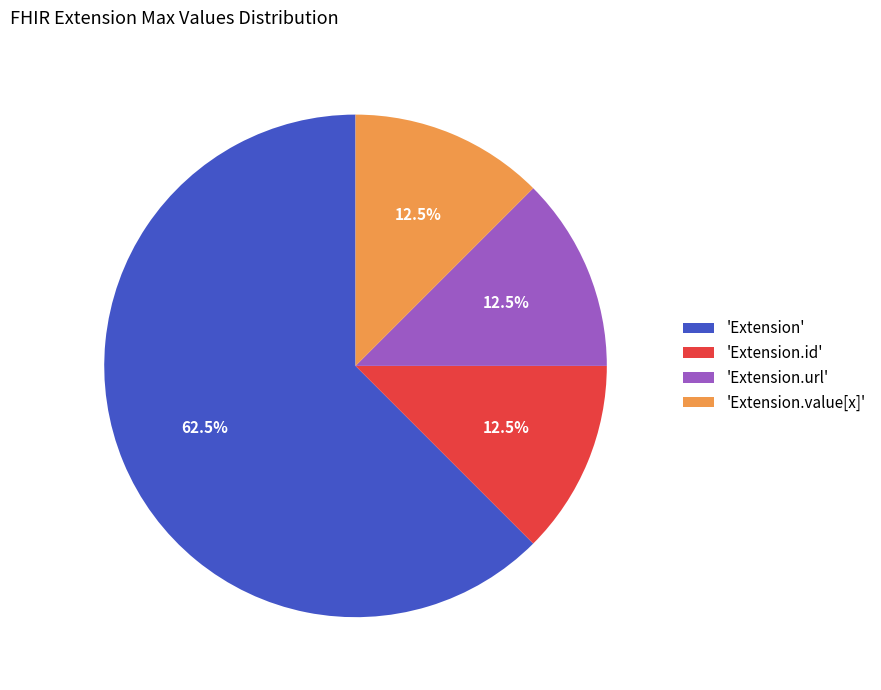

Is the sum of 'Extension' and 'Extension.value[x]' greater than half?

Yes